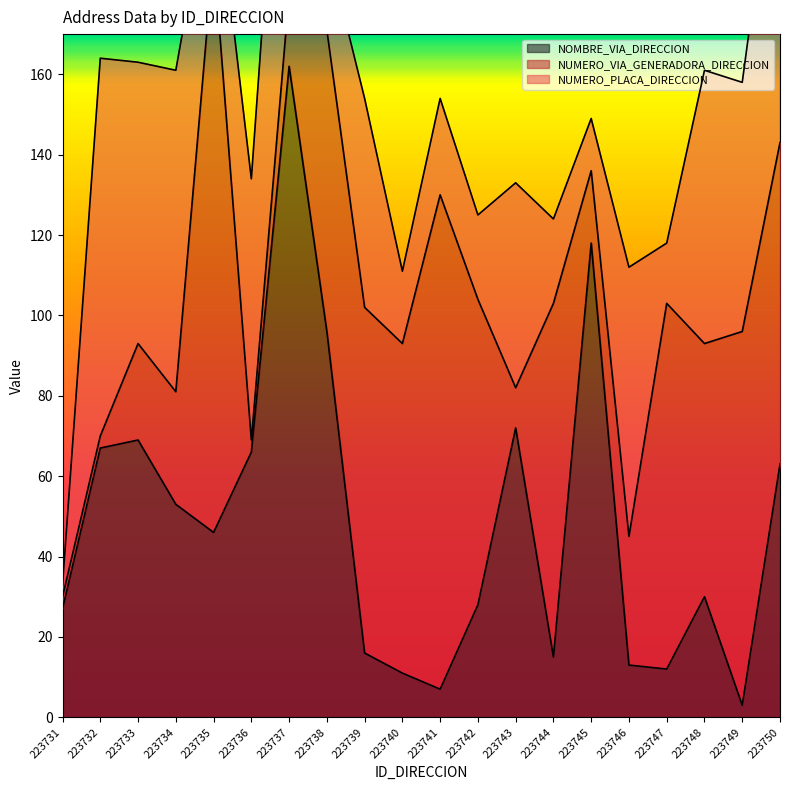

Where is the first local maximum for NOMBRE_VIA_DIRECCION?

223733